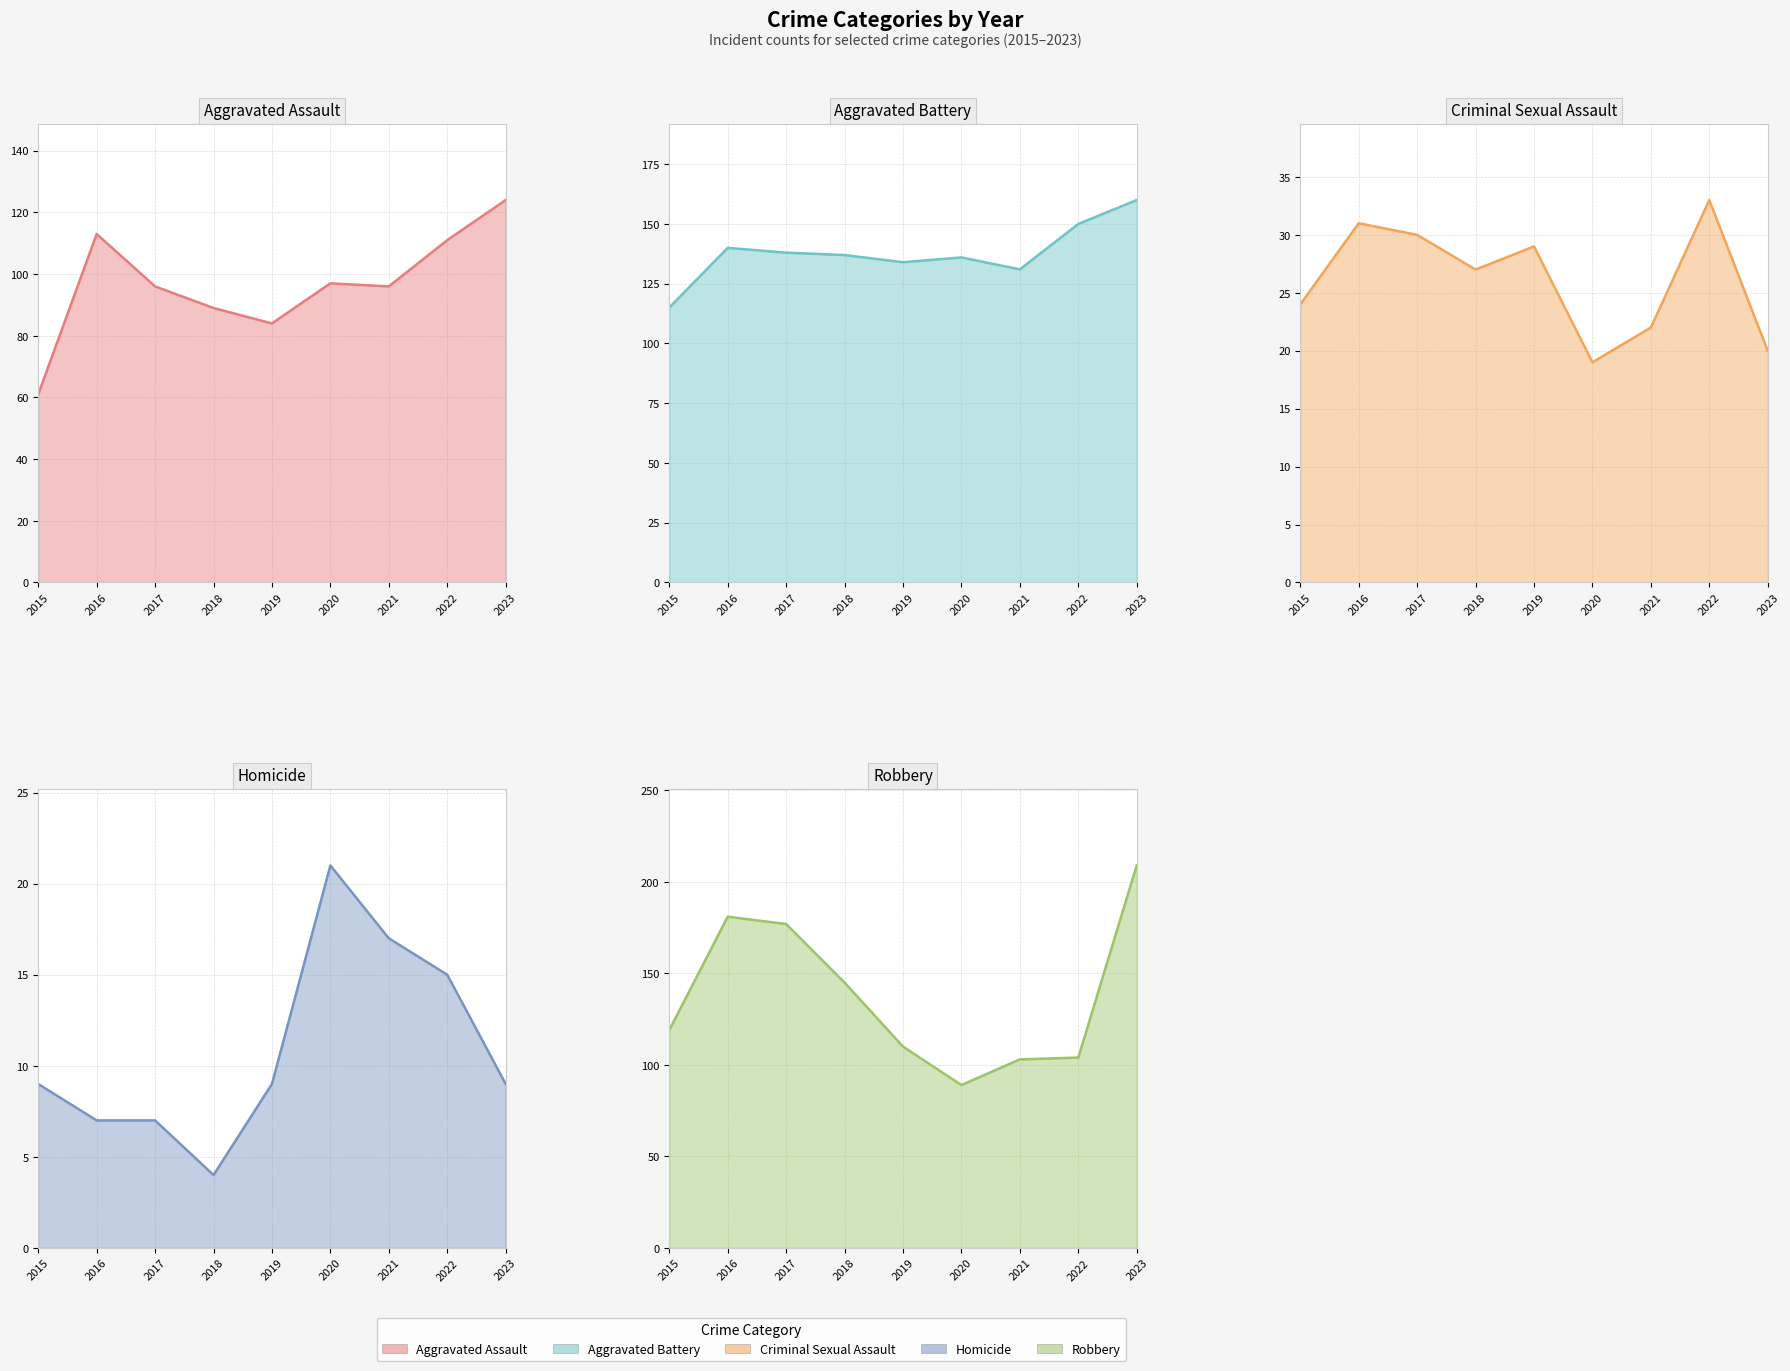

How many lines are shown in the chart?

5